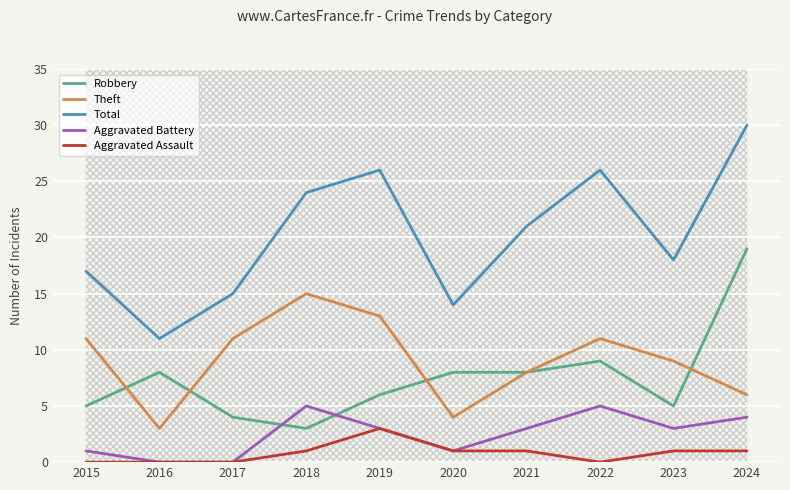

True or false: Aggravated Assault has a value of 1 at 2023.

True